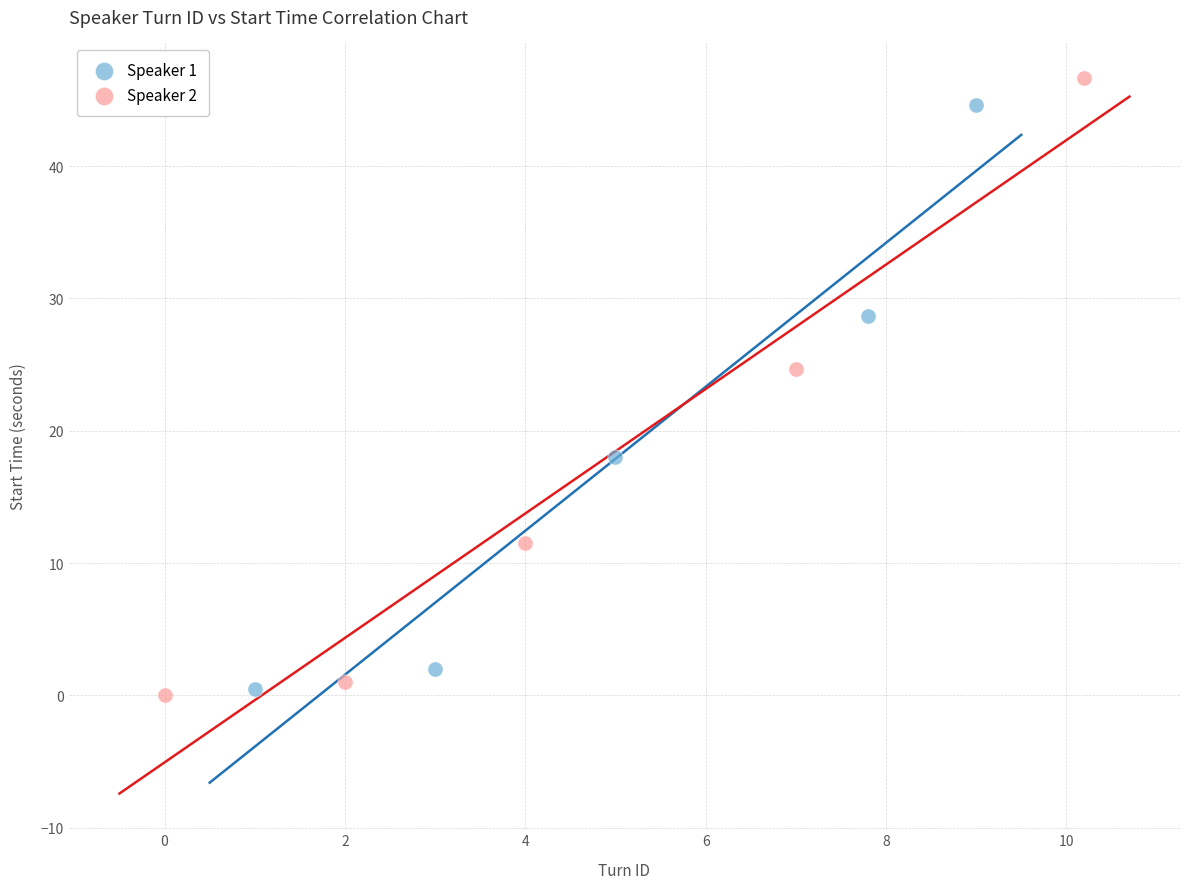

Which series has the largest Y range (max minus min)?

Speaker 2